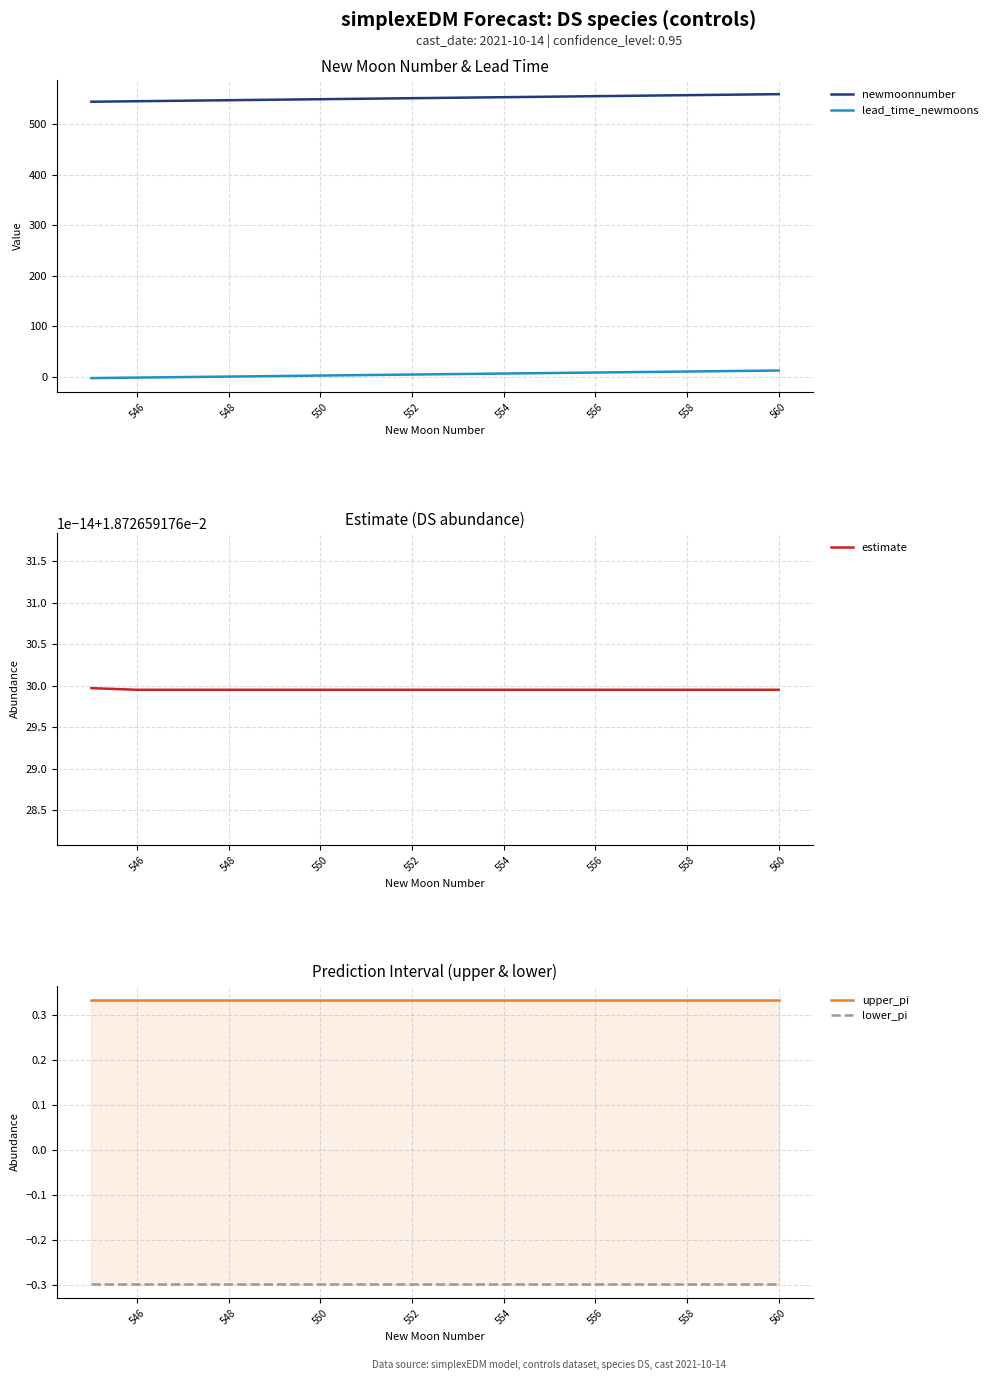

Is it true that newmoonnumber equals 548 at 548?

True